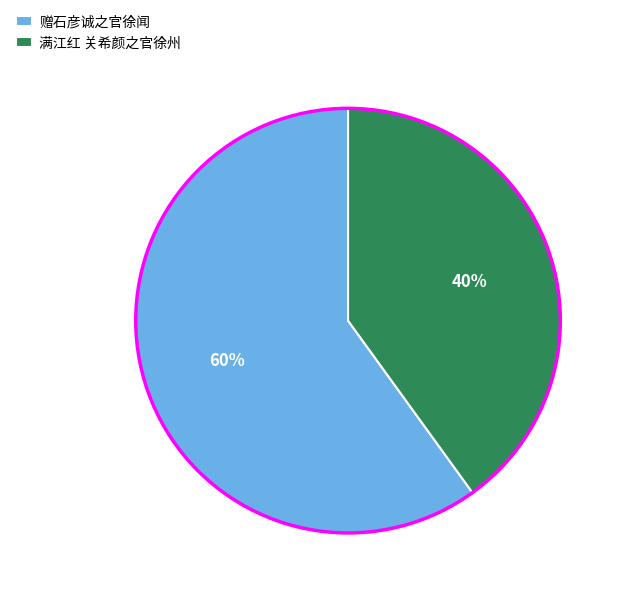

Rank the categories by value from lowest to highest.

满江红 关希颜之官徐州, 赠石彦诚之官徐闻